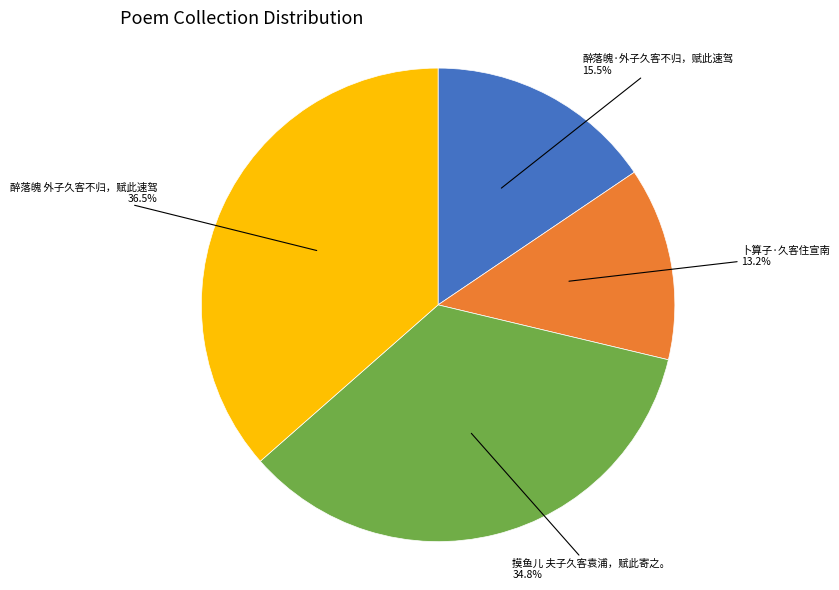

Rank the categories by value from highest to lowest.

醉落魄 外子久客不归，赋此速驾, 摸鱼儿 夫子久客袁浦，赋此寄之。, 醉落魄·外子久客不归，赋此速驾, 卜算子·久客住宣南